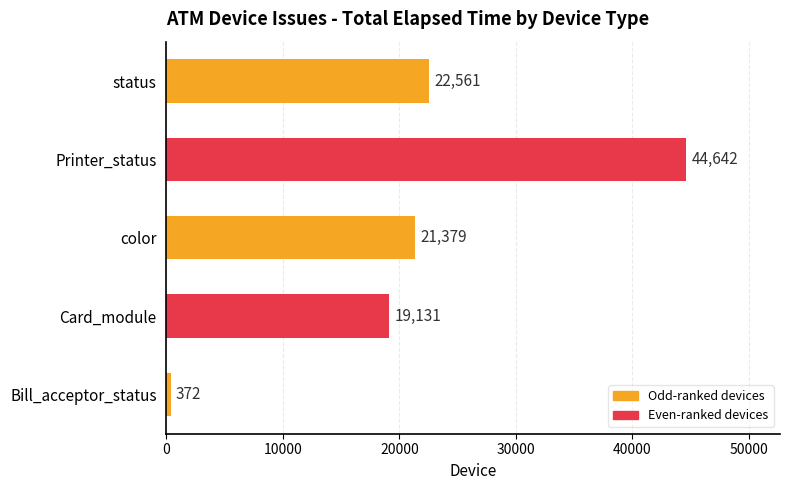

Reading bottom to top, transcribe all the data shown in this chart.

372	19131	21379	44642	22561